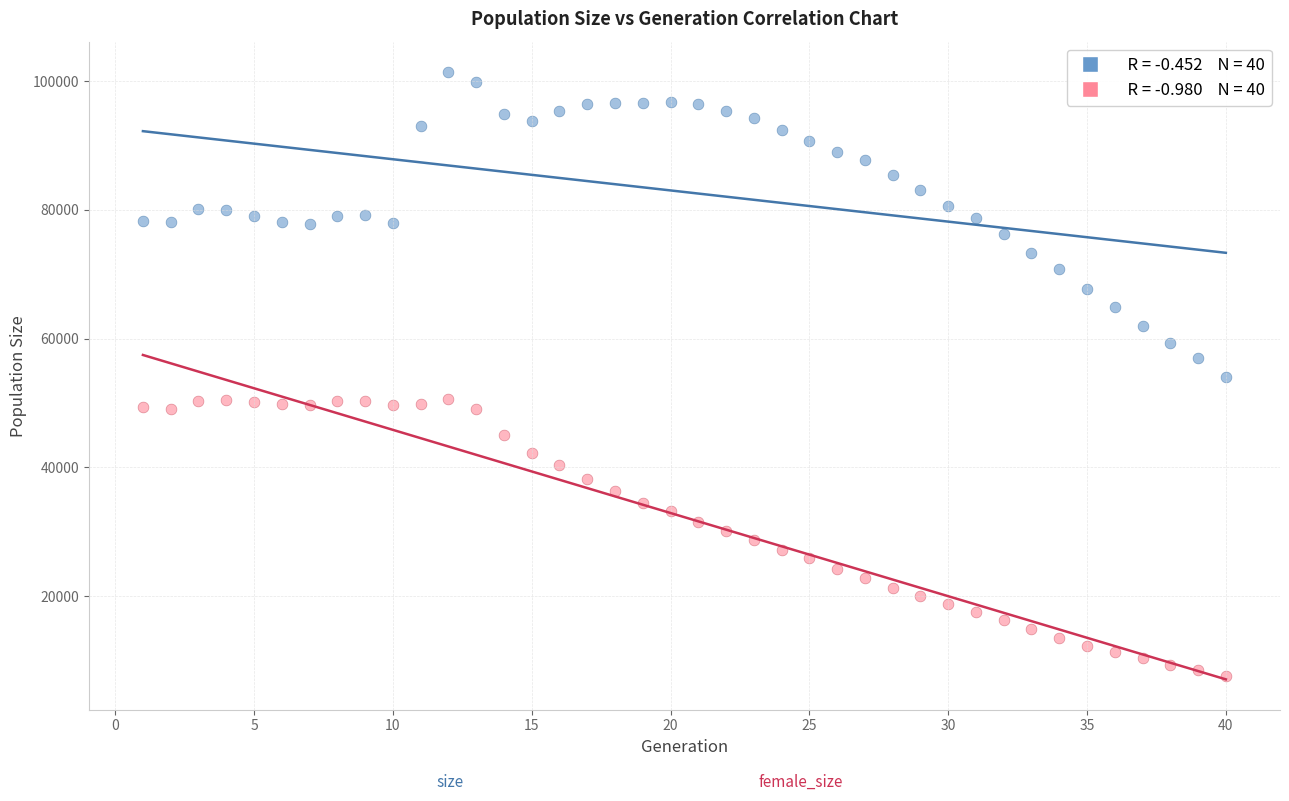

Across all data points, what is the range of Y values (max minus min)?

93794